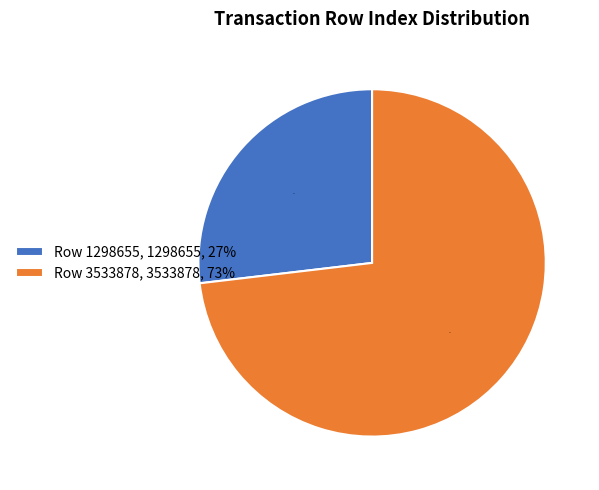

Is it true that Row 3533878 is 85% of the pie?

False